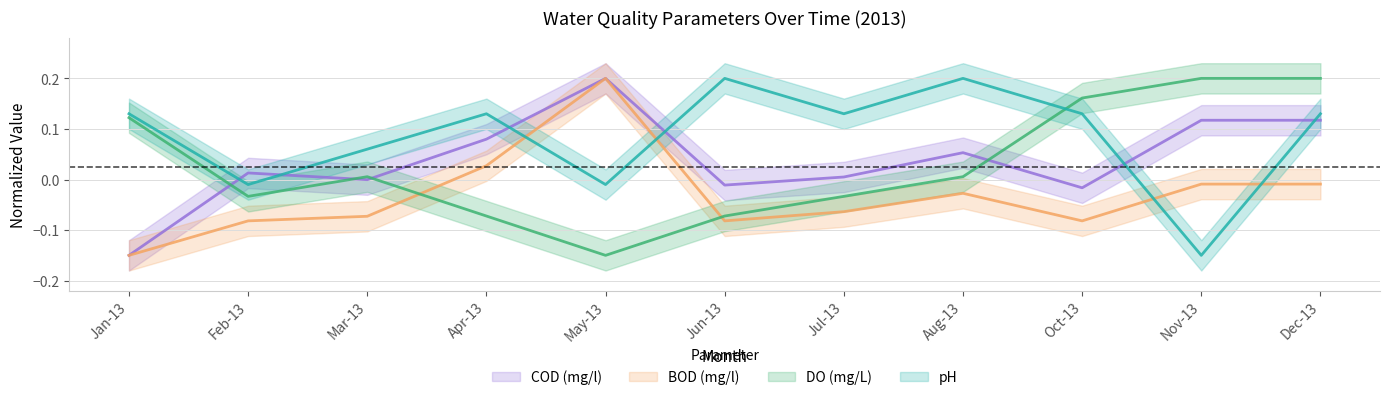

What is the sum of all BOD (mg/l) values?

-0.4